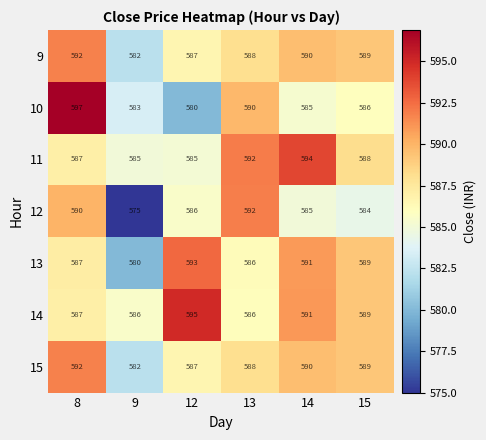

What is the total value across all series at 14?

4126